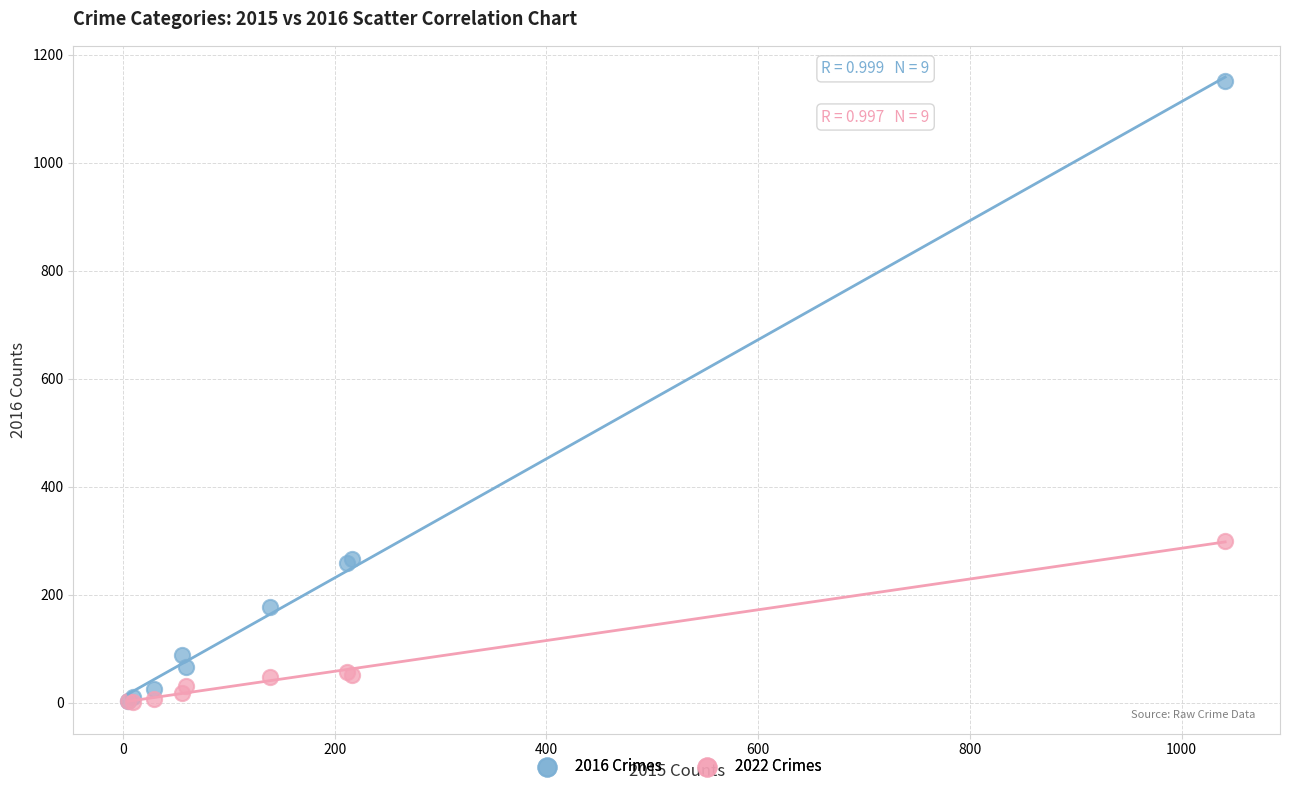

Across all series, what Y value is closest to 576?

300